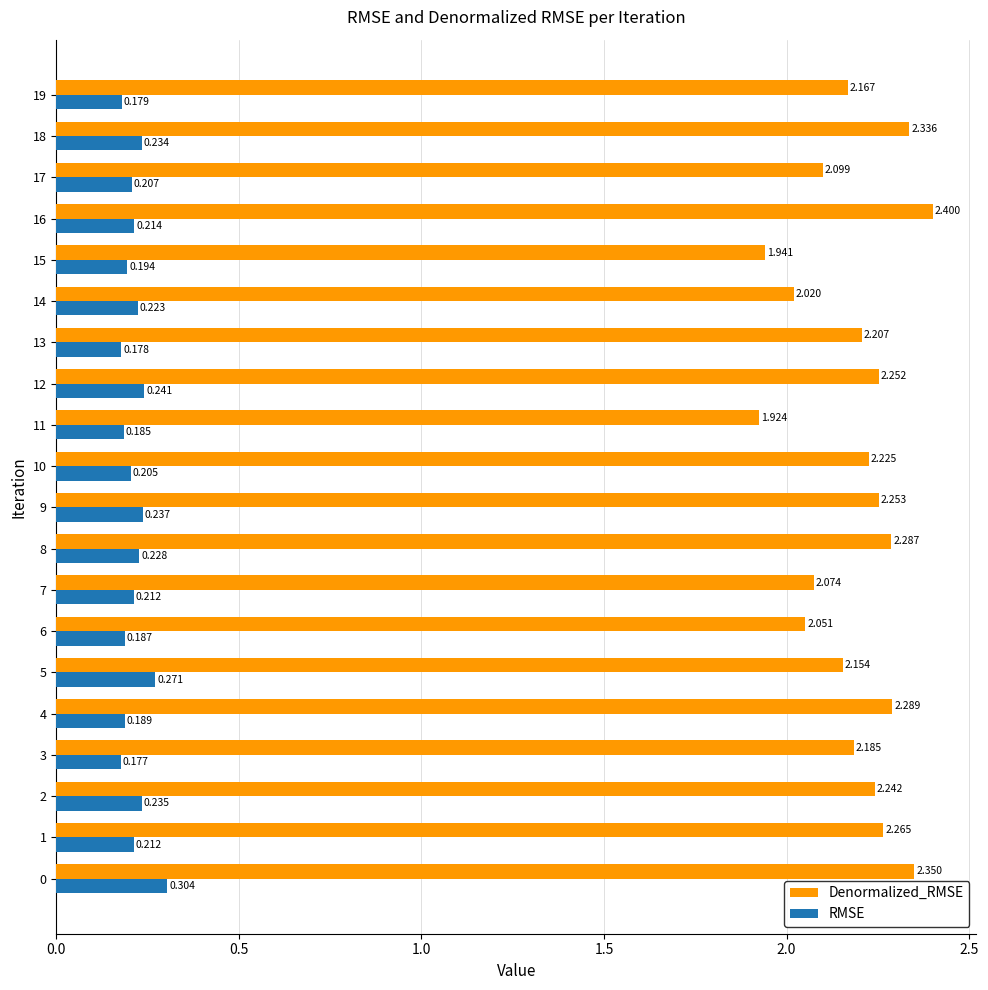

Is the value of Denormalized_RMSE at 13 greater than the value of RMSE at 2?

Yes